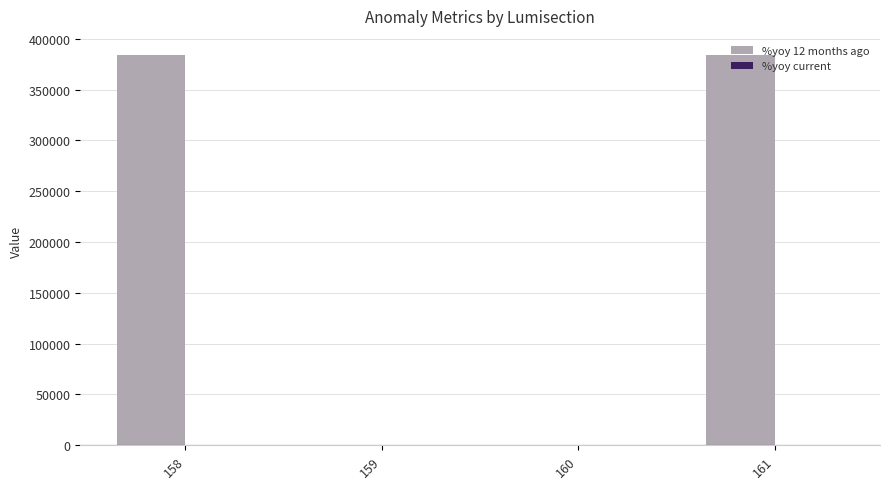

What is the difference between the %yoy 12 months ago values at 159 and 158?

383664